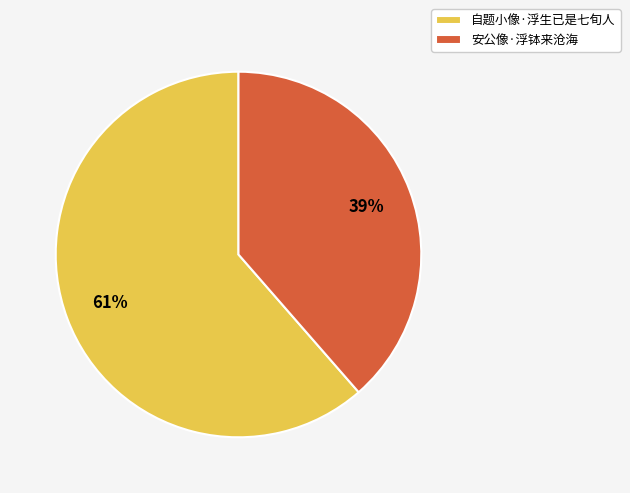

Which category has the biggest portion of the pie?

自题小像·浮生已是七旬人